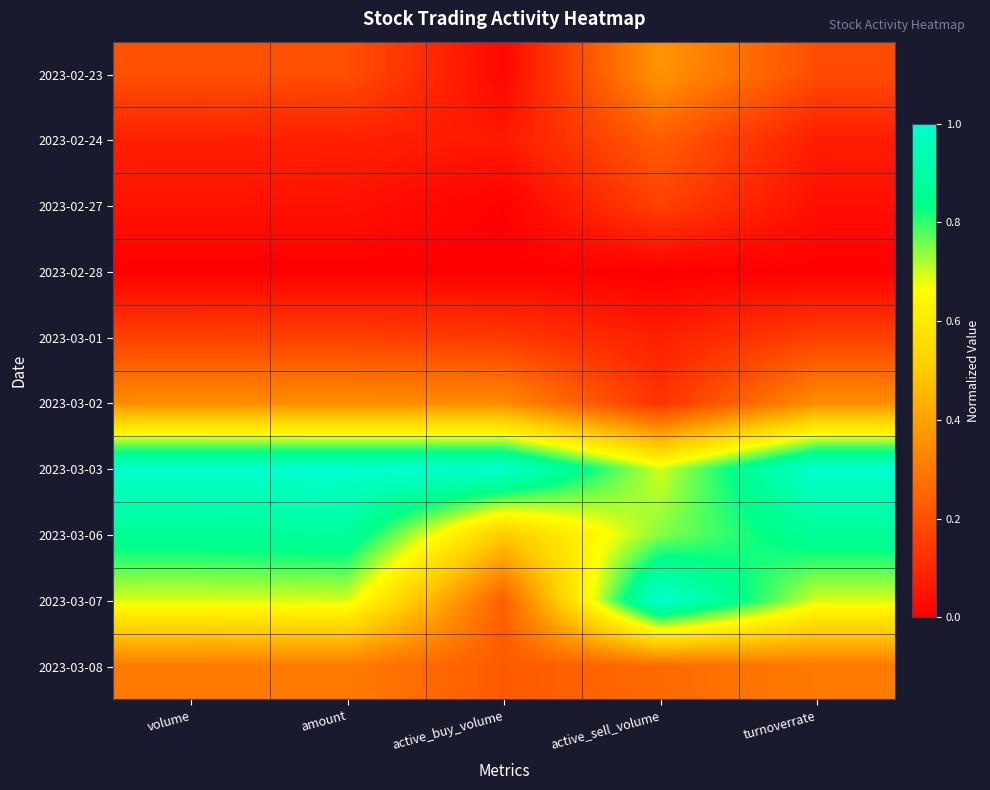

Reading left to right, transcribe all the data shown in this chart.

2023-02-23: volume=0.2	amount=0.2	active_buy_volume=0.0	active_sell_volume=0.4	turnoverrate=0.2
2023-02-24: volume=0.1	amount=0.1	active_buy_volume=0.1	active_sell_volume=0.2	turnoverrate=0.1
2023-02-27: volume=0.0	amount=0.0	active_buy_volume=0.0	active_sell_volume=0.2	turnoverrate=0.0
2023-02-28: volume=0.0	amount=0.0	active_buy_volume=0.0	active_sell_volume=0.0	turnoverrate=0.0
2023-03-01: volume=0.2	amount=0.2	active_buy_volume=0.1	active_sell_volume=0.1	turnoverrate=0.2
2023-03-02: volume=0.3	amount=0.3	active_buy_volume=0.3	active_sell_volume=0.1	turnoverrate=0.3
2023-03-03: volume=1.0	amount=1.0	active_buy_volume=1.0	active_sell_volume=0.7	turnoverrate=1.0
2023-03-06: volume=0.9	amount=0.9	active_buy_volume=0.5	active_sell_volume=0.7	turnoverrate=0.9
2023-03-07: volume=0.7	amount=0.7	active_buy_volume=0.2	active_sell_volume=1.0	turnoverrate=0.7
2023-03-08: volume=0.3	amount=0.3	active_buy_volume=0.2	active_sell_volume=0.3	turnoverrate=0.3